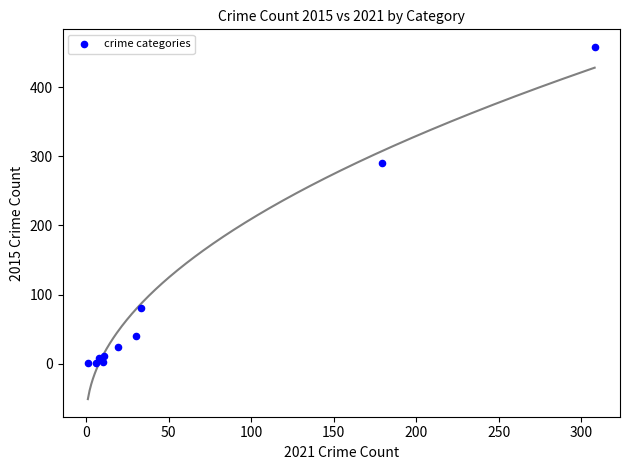

What Y value in the scatter plot is closest to 229?

290